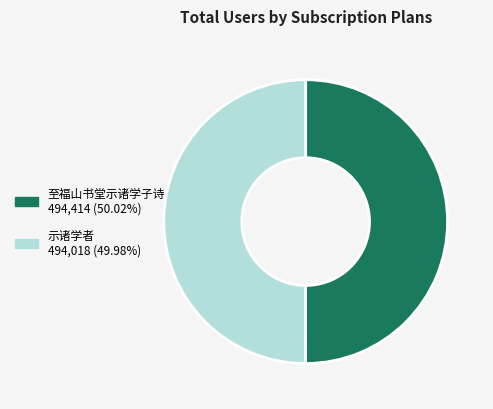

Do 至福山书堂示诸学子诗 and 示诸学者 together represent more than half of the pie?

Yes